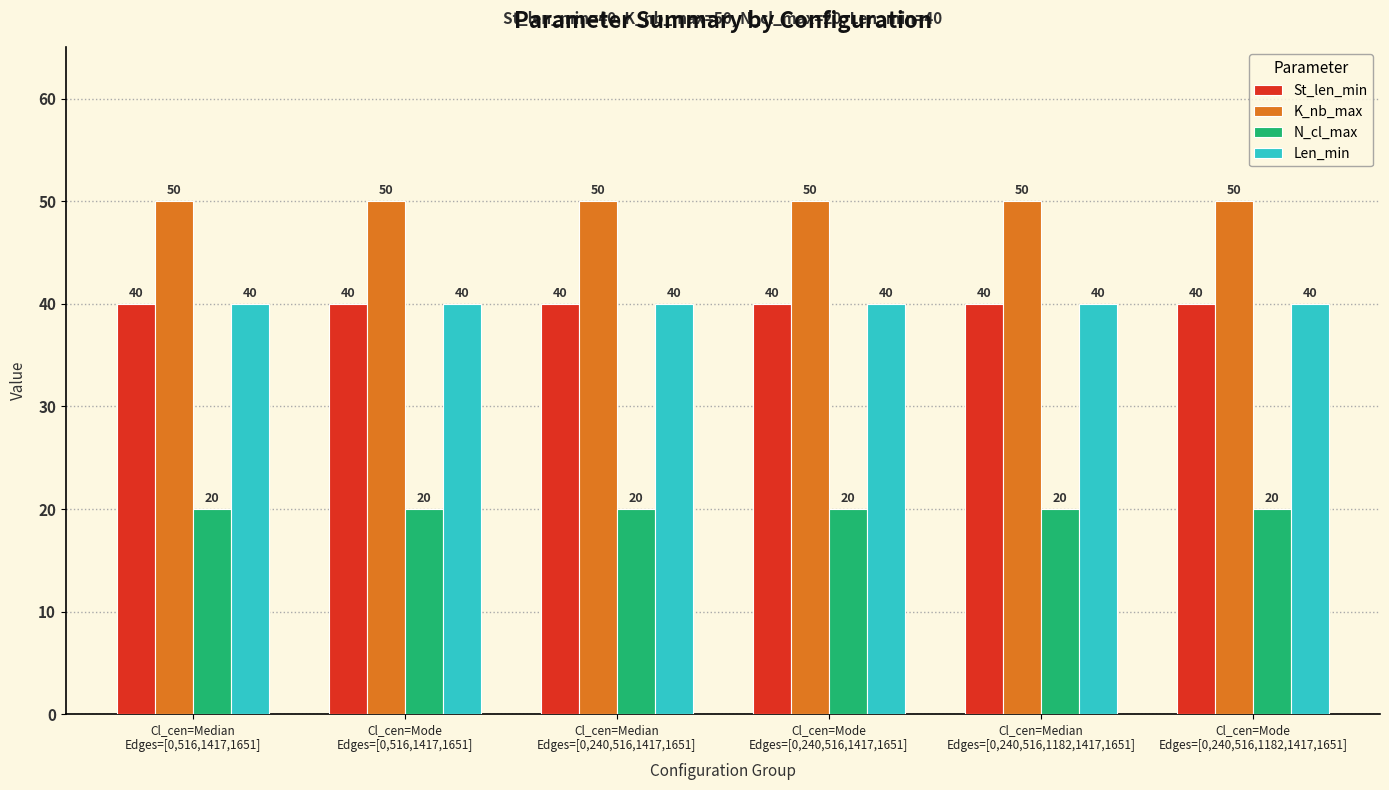

Reading left to right, list all the values displayed in this chart.

St_len_min: Cl_cen=Median
Edges=[0,516,1417,1651]=40	Cl_cen=Mode
Edges=[0,516,1417,1651]=40	Cl_cen=Median
Edges=[0,240,516,1417,1651]=40	Cl_cen=Mode
Edges=[0,240,516,1417,1651]=40	Cl_cen=Median
Edges=[0,240,516,1182,1417,1651]=40	Cl_cen=Mode
Edges=[0,240,516,1182,1417,1651]=40
K_nb_max: Cl_cen=Median
Edges=[0,516,1417,1651]=50	Cl_cen=Mode
Edges=[0,516,1417,1651]=50	Cl_cen=Median
Edges=[0,240,516,1417,1651]=50	Cl_cen=Mode
Edges=[0,240,516,1417,1651]=50	Cl_cen=Median
Edges=[0,240,516,1182,1417,1651]=50	Cl_cen=Mode
Edges=[0,240,516,1182,1417,1651]=50
N_cl_max: Cl_cen=Median
Edges=[0,516,1417,1651]=20	Cl_cen=Mode
Edges=[0,516,1417,1651]=20	Cl_cen=Median
Edges=[0,240,516,1417,1651]=20	Cl_cen=Mode
Edges=[0,240,516,1417,1651]=20	Cl_cen=Median
Edges=[0,240,516,1182,1417,1651]=20	Cl_cen=Mode
Edges=[0,240,516,1182,1417,1651]=20
Len_min: Cl_cen=Median
Edges=[0,516,1417,1651]=40	Cl_cen=Mode
Edges=[0,516,1417,1651]=40	Cl_cen=Median
Edges=[0,240,516,1417,1651]=40	Cl_cen=Mode
Edges=[0,240,516,1417,1651]=40	Cl_cen=Median
Edges=[0,240,516,1182,1417,1651]=40	Cl_cen=Mode
Edges=[0,240,516,1182,1417,1651]=40